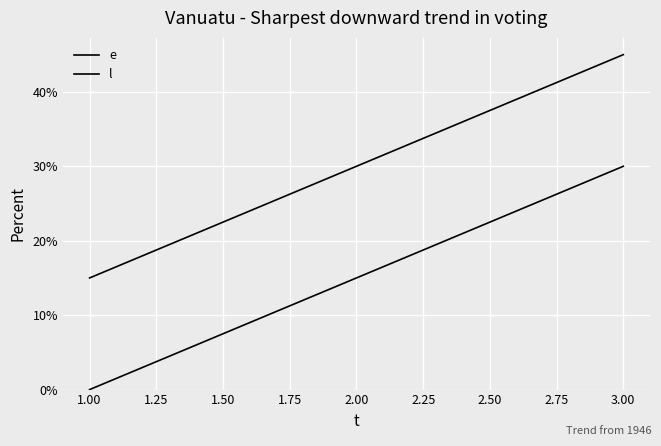

How many categories are shown in the chart?

3